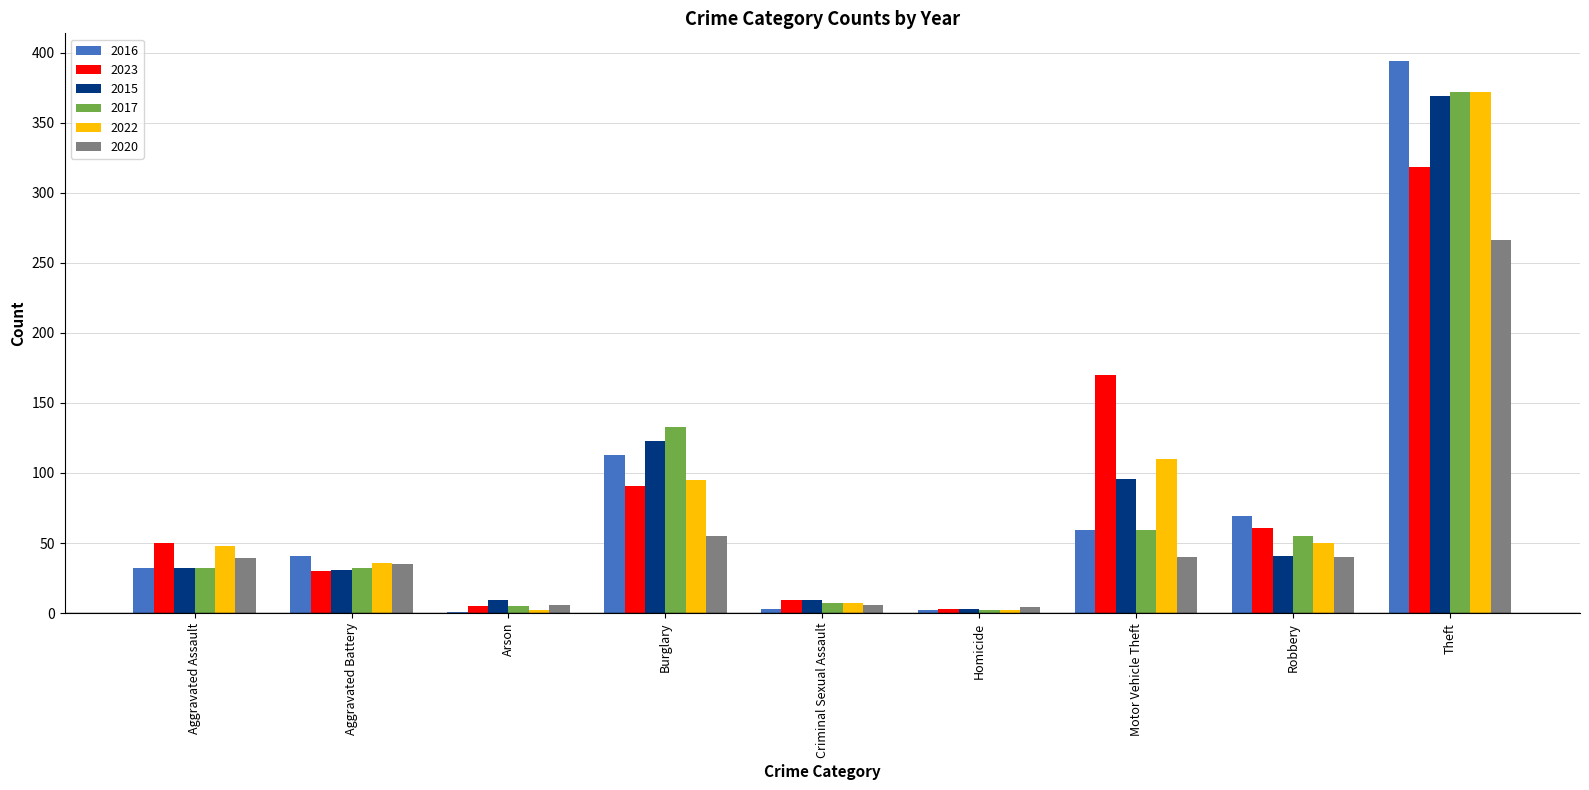

How many categories are shown in the chart?

9